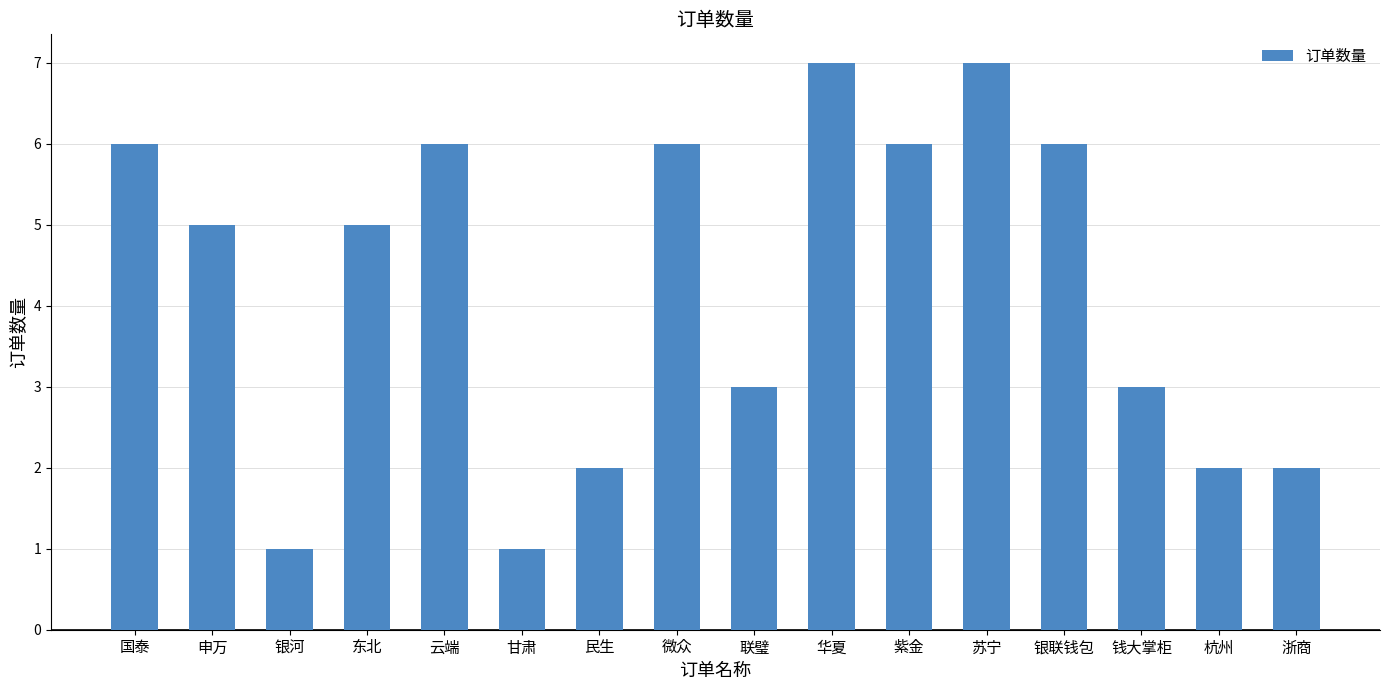

Read the value at 苏宁.

7